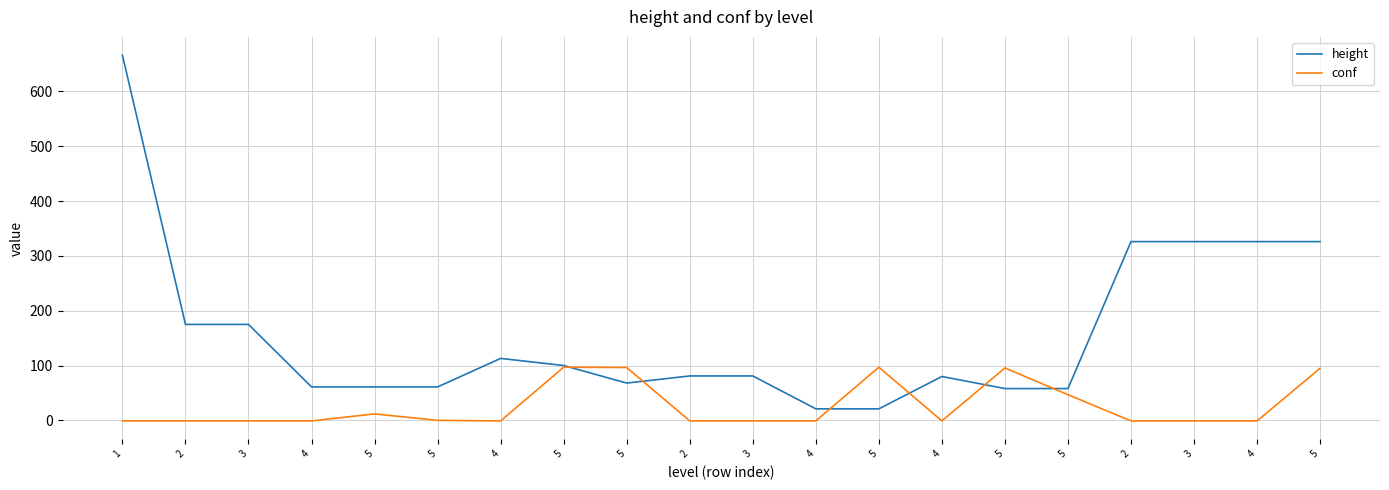

Does the chart display data point markers on the line(s)?

No